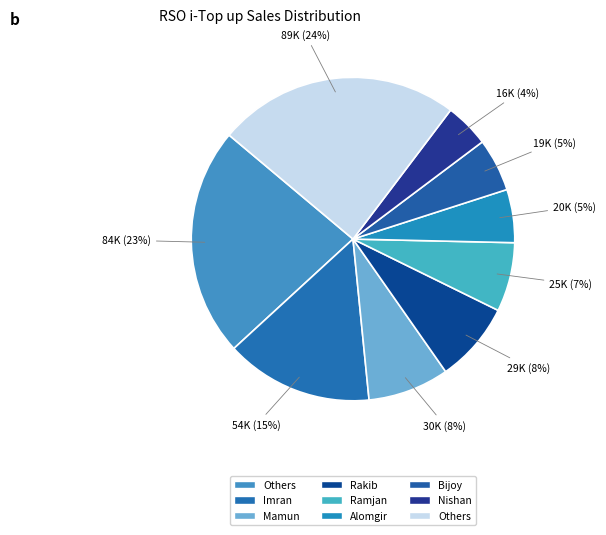

How many segments does this pie chart have?

9